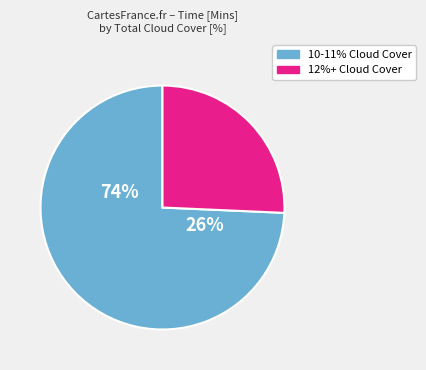

The 13% slice represents 1% of the pie. True or false?

False